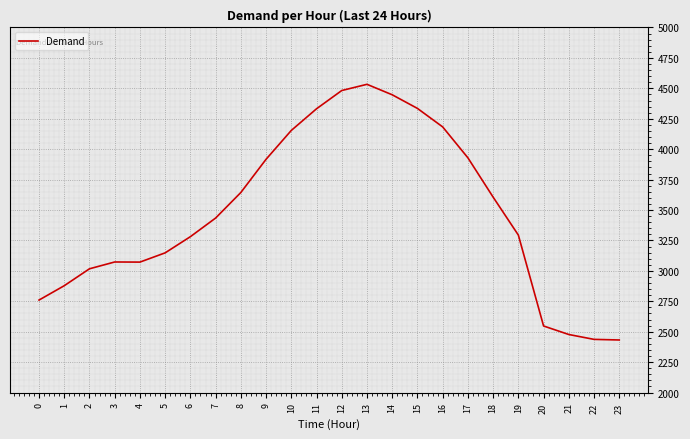

The chart shows a value of 1431 at 2. True or false?

False